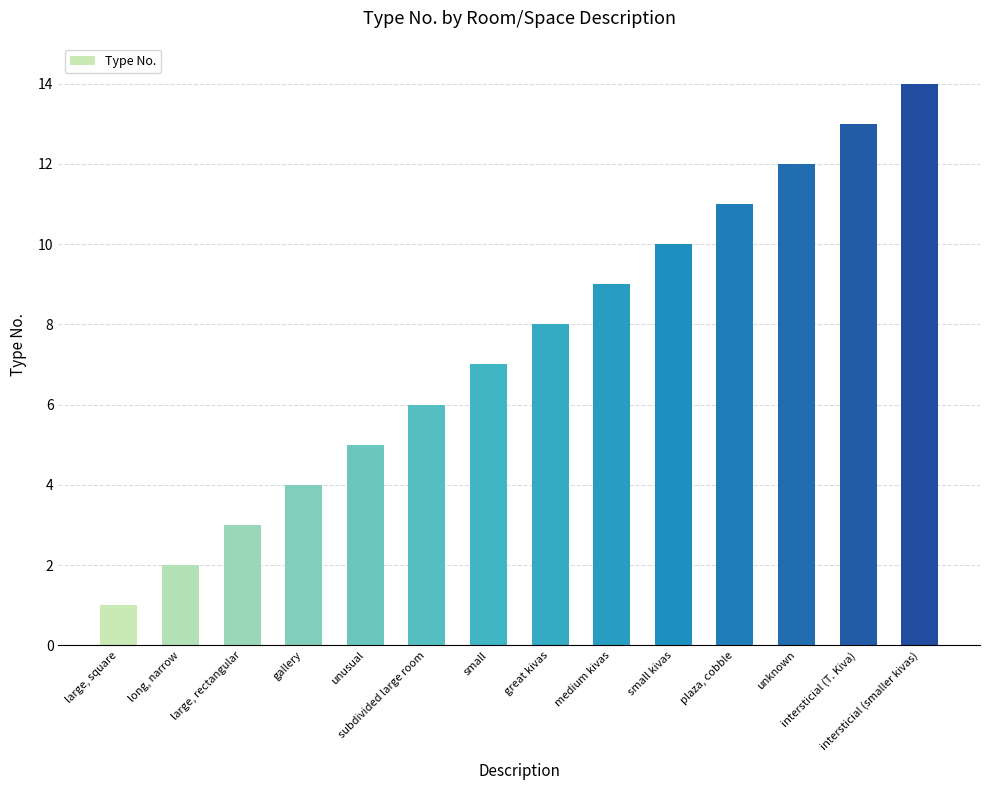

What position from the left is small kivas?

10